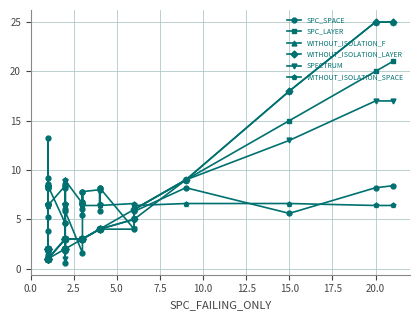

Does the chart have visible grid lines?

Yes